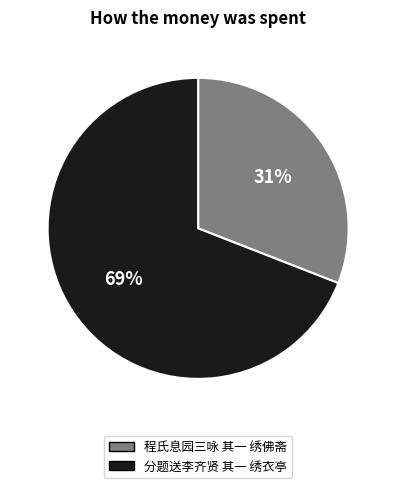

To the nearest percent, what percentage of the pie is 分题送李齐贤 其一 绣衣亭?

69%